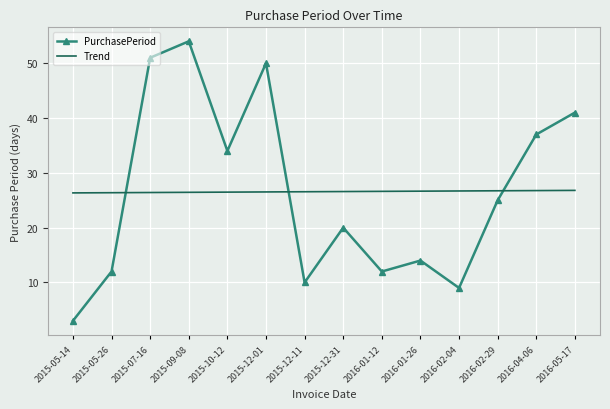

Read the Trend value at 2016-02-04.

26.7